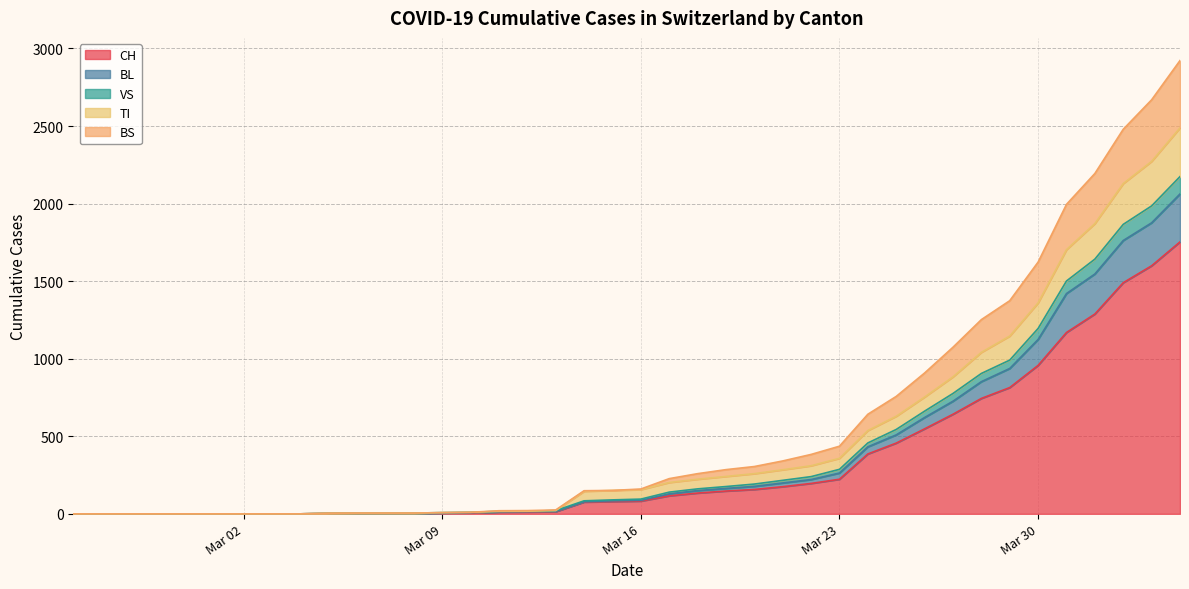

True or false: BL and VS intersect in this chart.

False